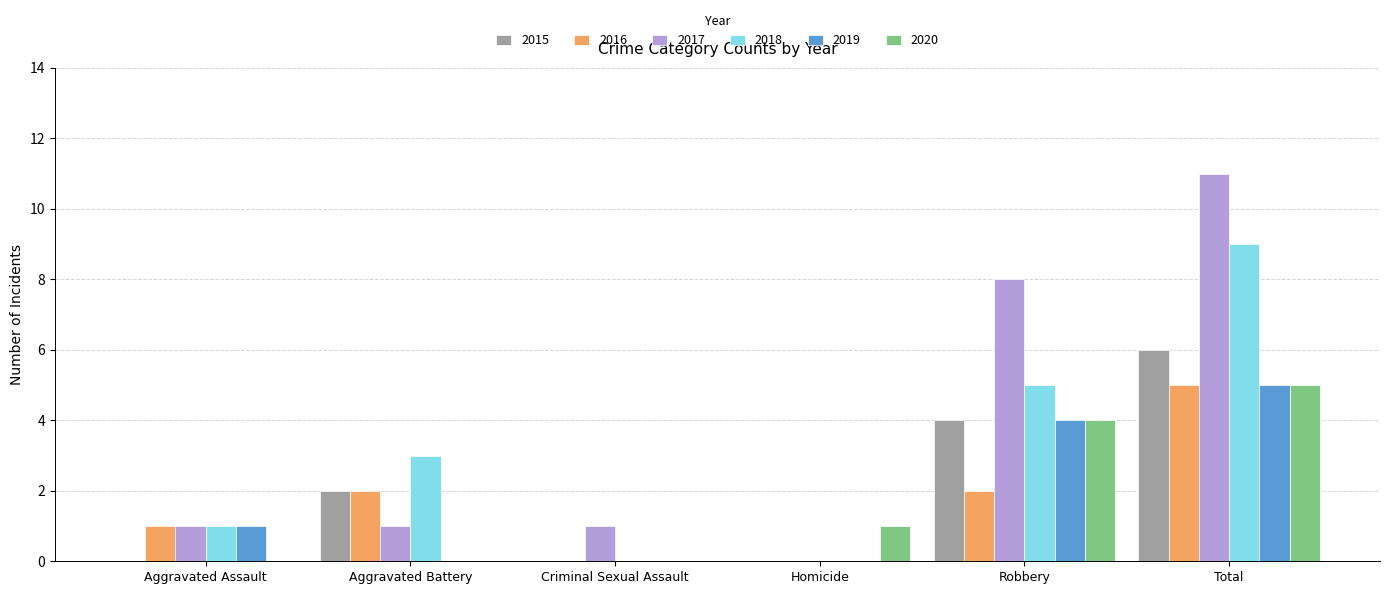

The 2016 series shows 1 at Aggravated Assault. True or false?

True